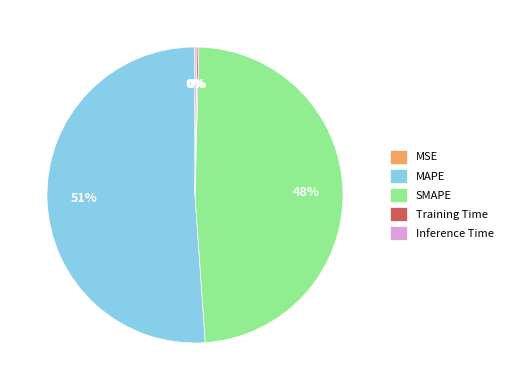

The SMAPE slice represents 48% of the pie. True or false?

True